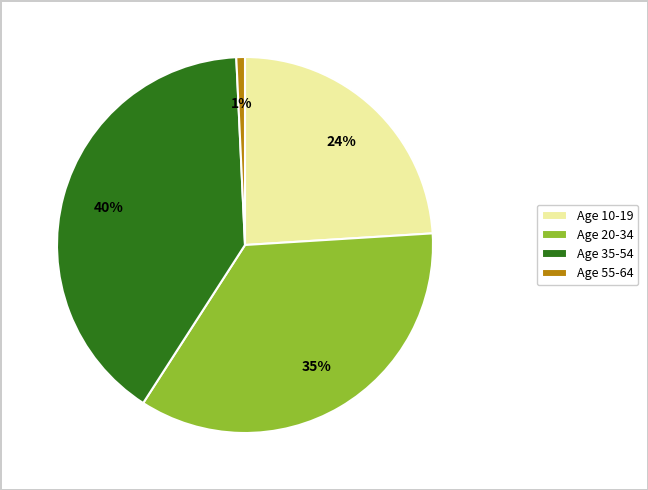

Is there a majority slice in this chart?

No